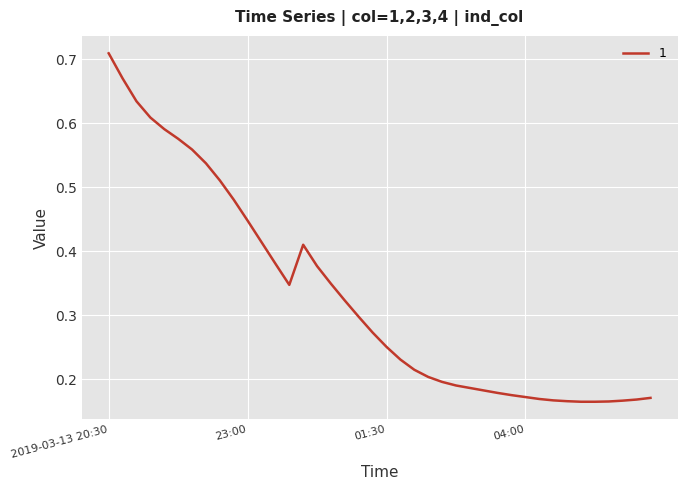

At which category does the chart reach its peak across all series?

2019-03-13 20:30